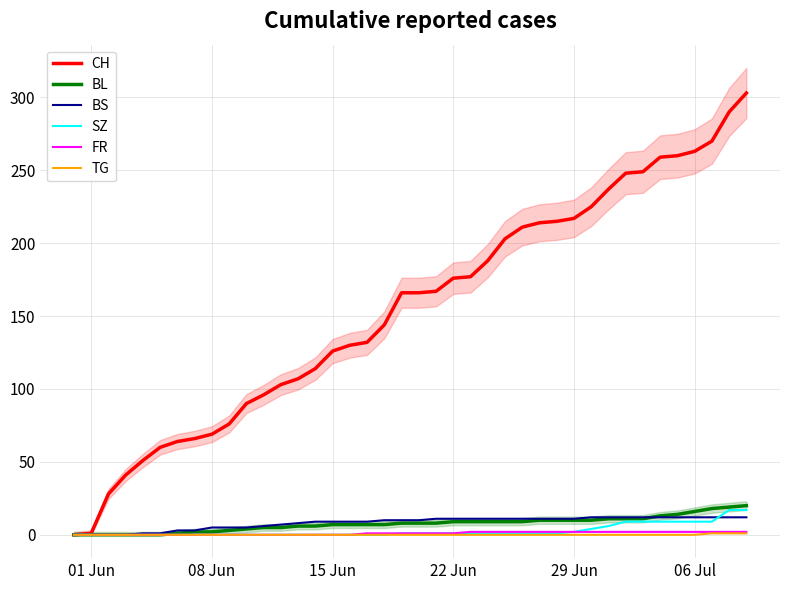

How many series are shown in this chart?

6